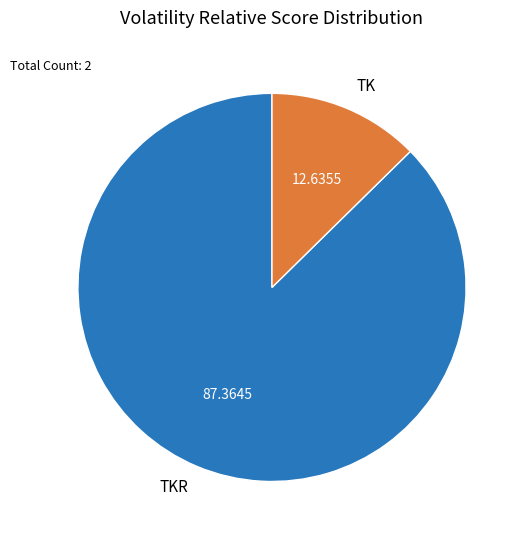

What is the majority slice?

TKR